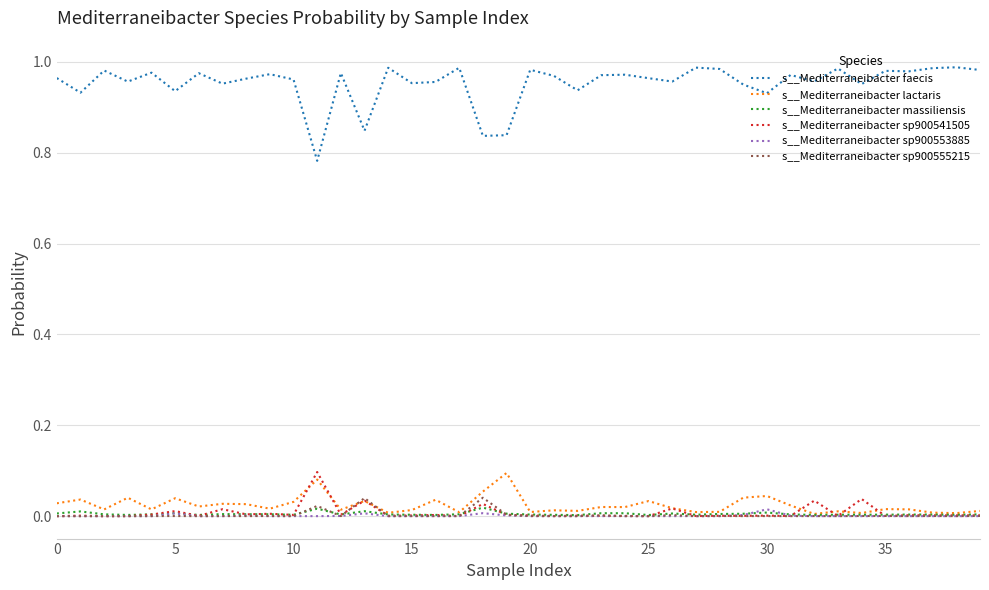

Which series has the largest range (max minus min)?

s__Mediterraneibacter faecis